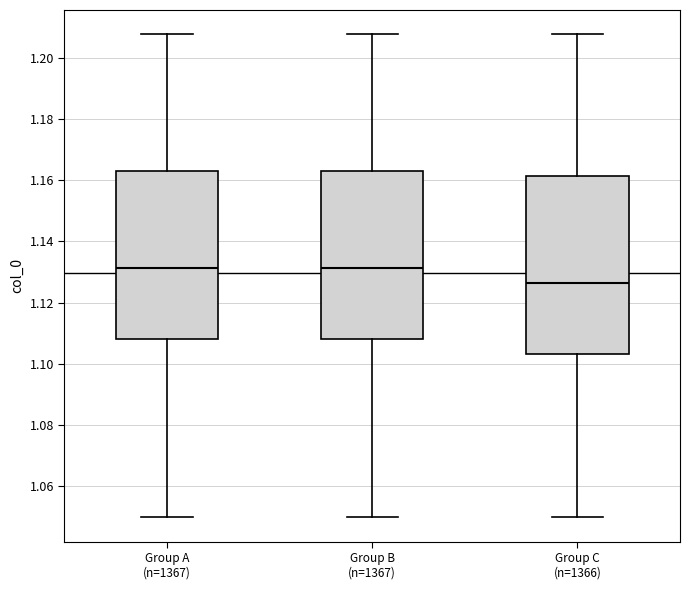

Which box is the tallest, from its lower edge to its upper edge?

Group C (n=1366)